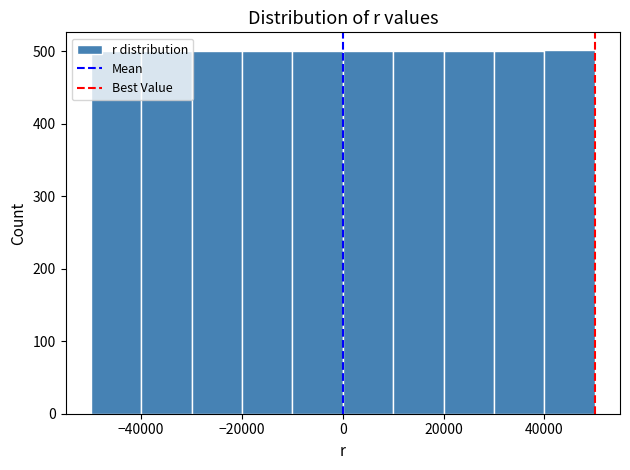

Reading left to right, list every bar in this chart as the range it spans on the x-axis followed by its height. The values are not printed on the chart, so give them approximately, as read against the axis.

-50000 to -40000: 500
-40000 to -30000: 500
-30000 to -20000: 500
-20000 to -10000: 500
-10000 to 0: 500
0 to 10000: 500
10000 to 20000: 500
20000 to 30000: 500
30000 to 40000: 500
40000 to 50000: 500